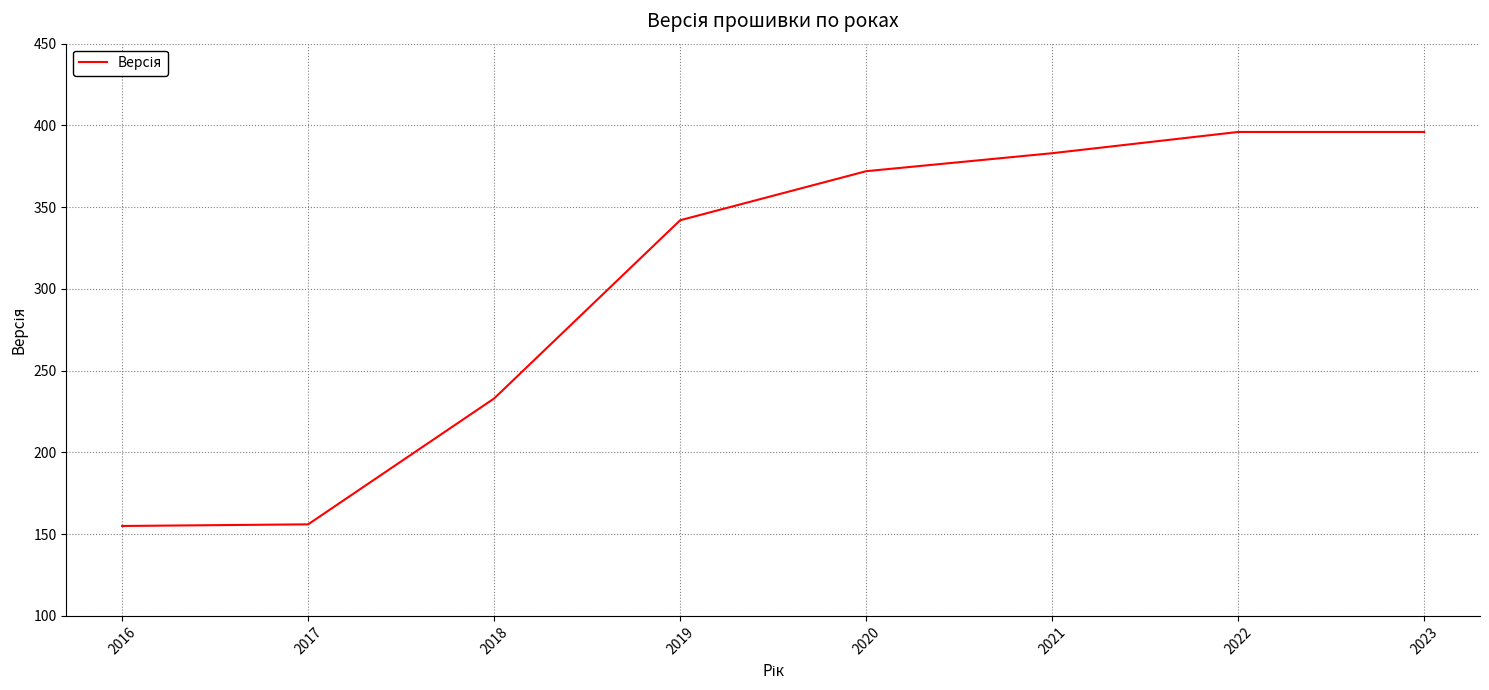

What is the sum of the values at 2018 and 2022?

629